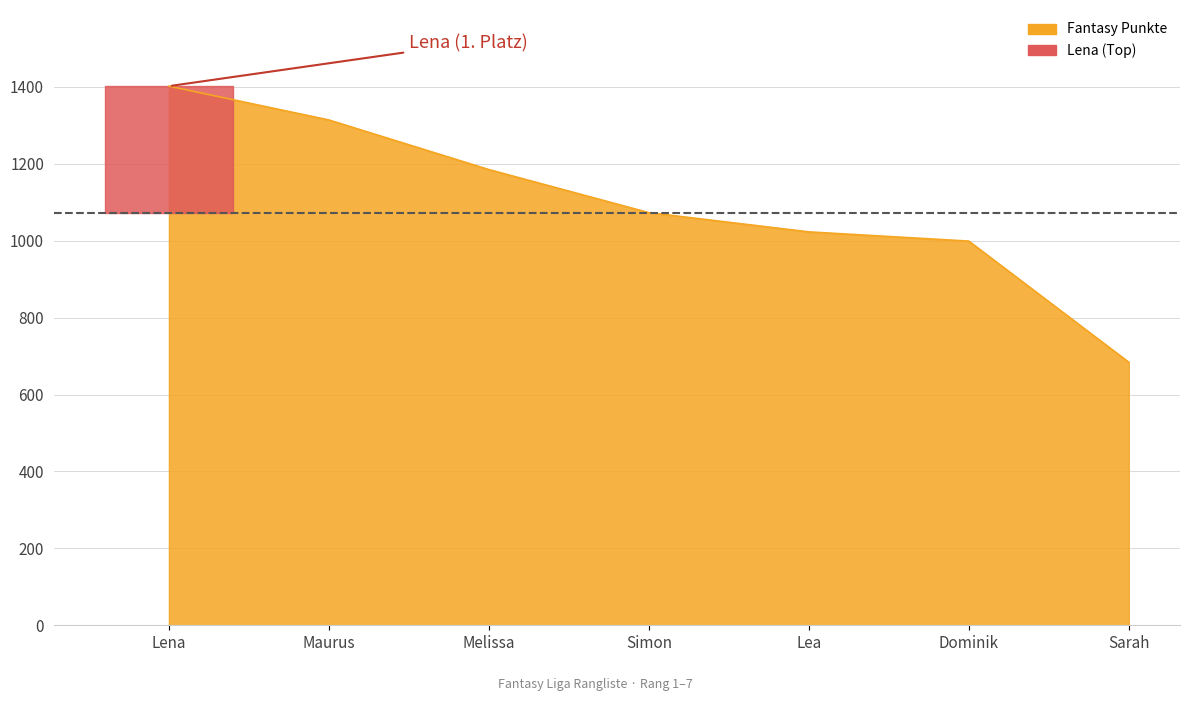

How many data points are less than 1073?

3